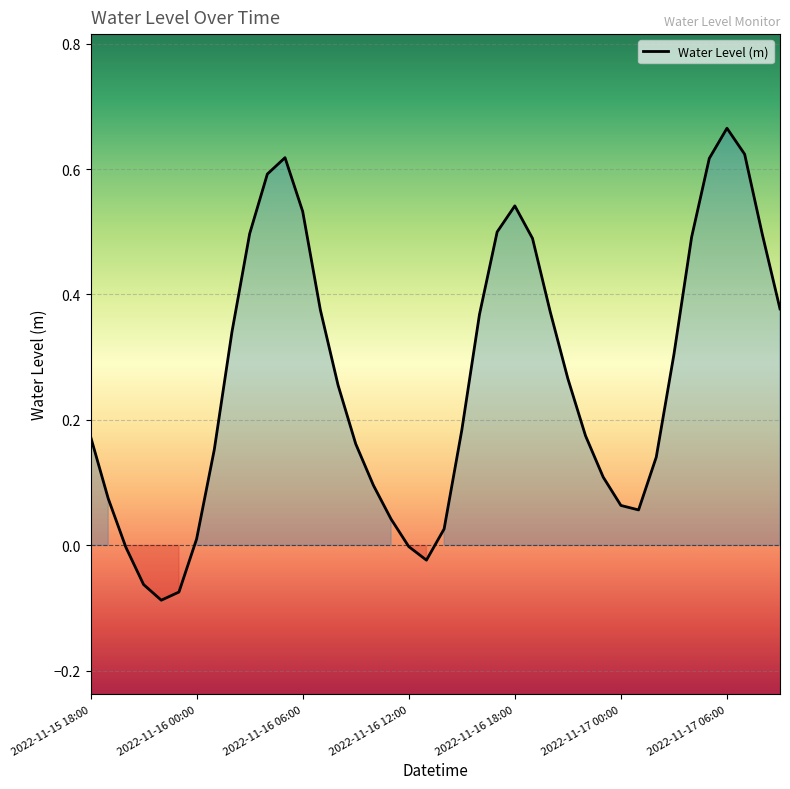

Does the chart have visible grid lines?

Yes